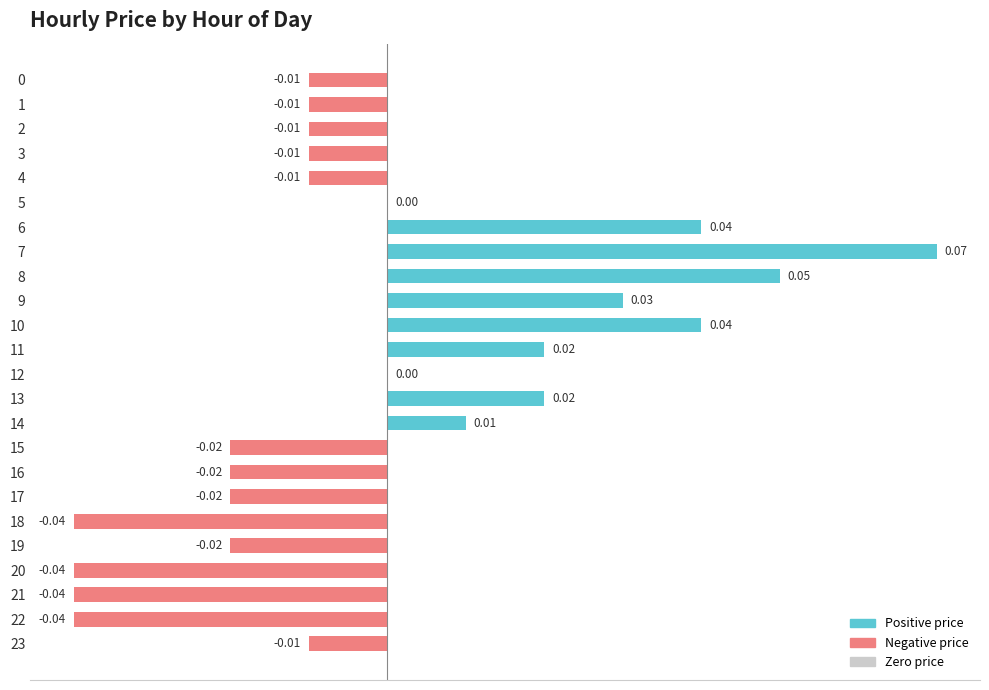

Between 6 and 17, which is larger?

6